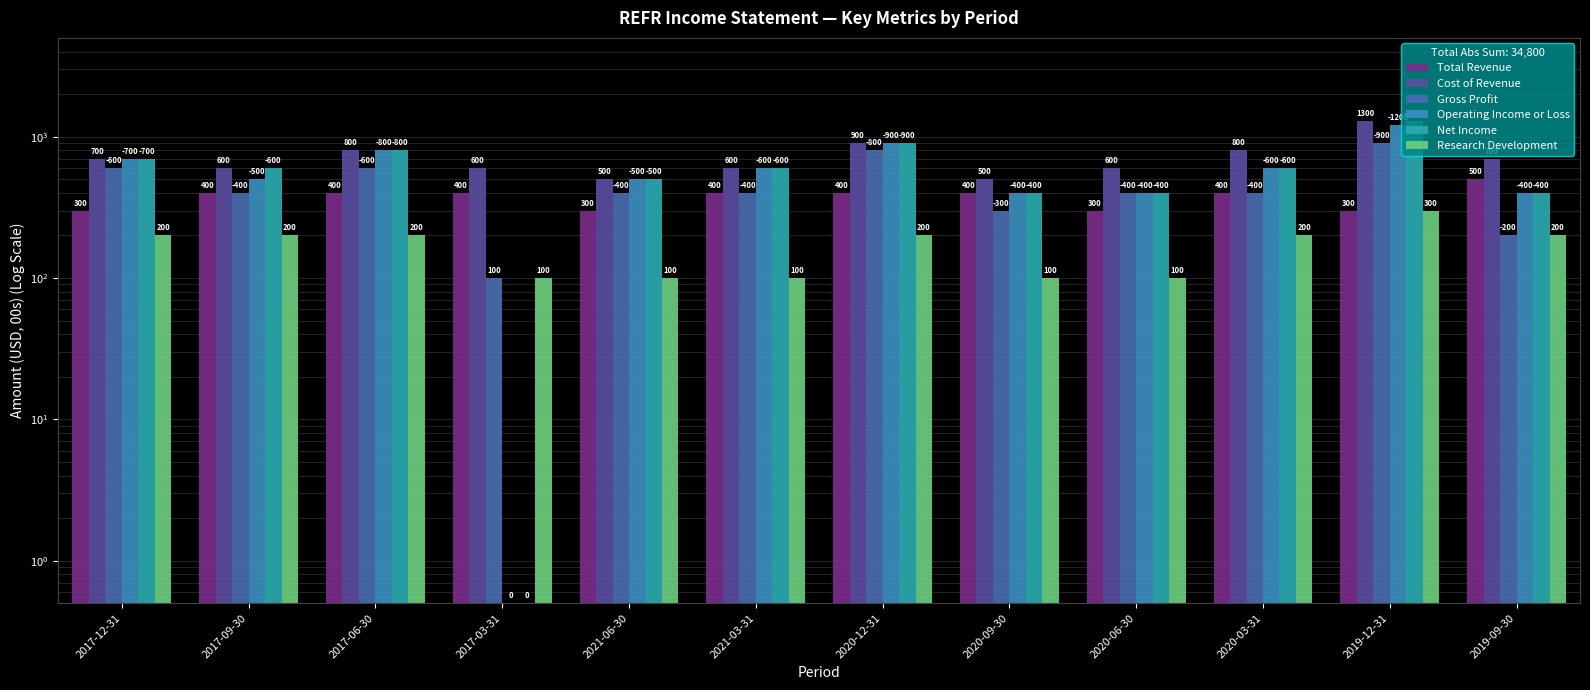

What is the total value across all series at 2021-06-30?

2300.0